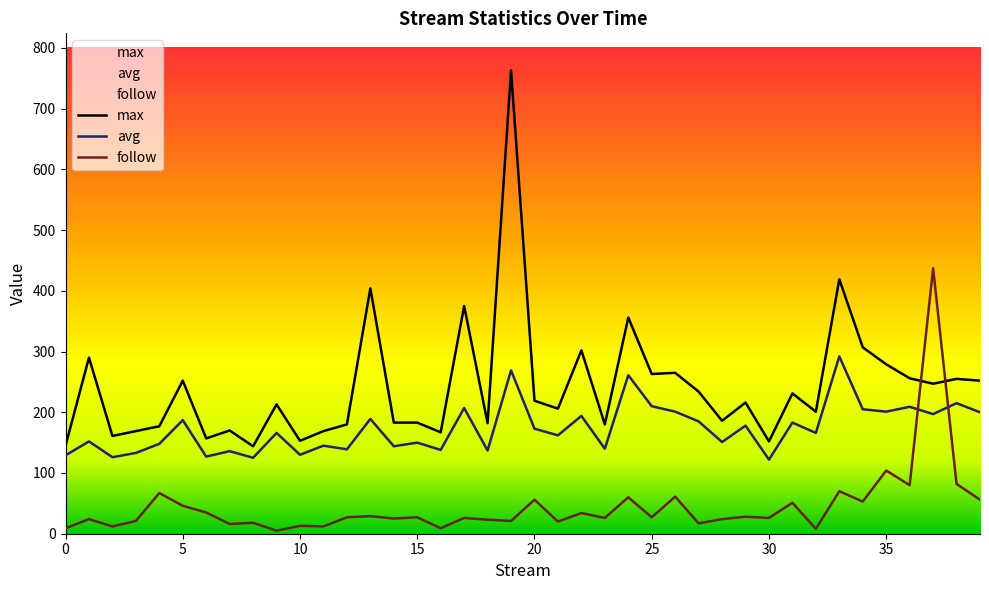

How many intersections are there between max and follow?

2